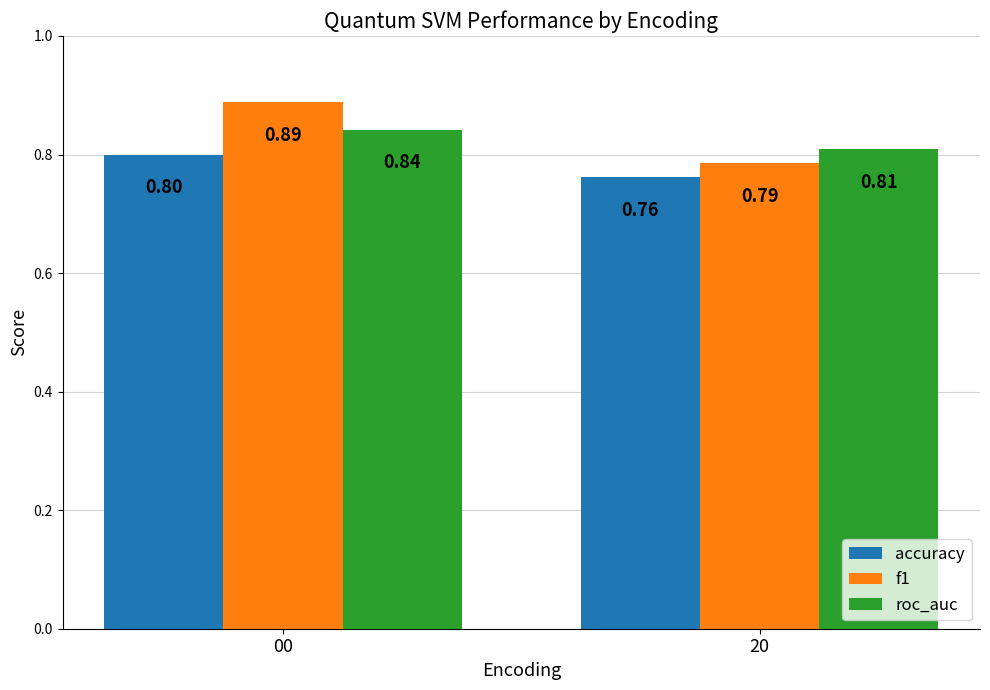

Is it true that f1 equals 0.2 at 00?

False